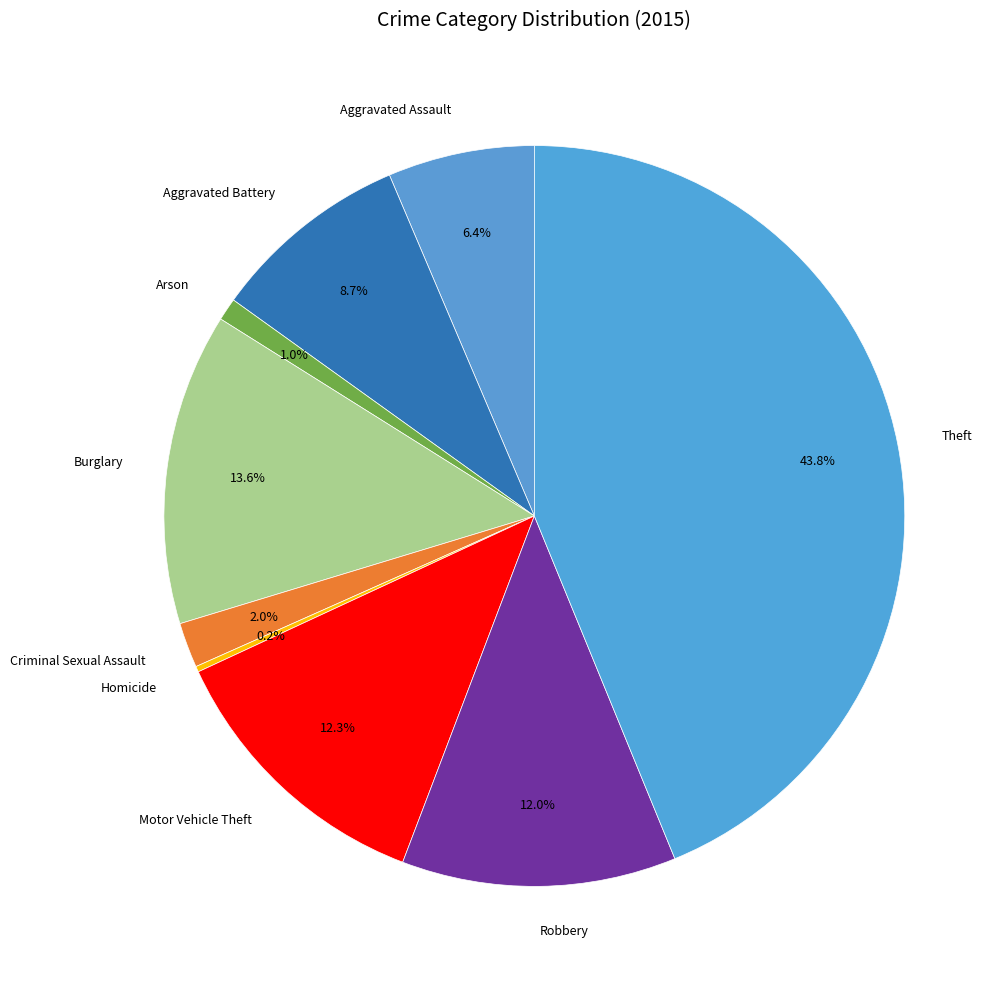

Is there a majority slice in this chart?

No